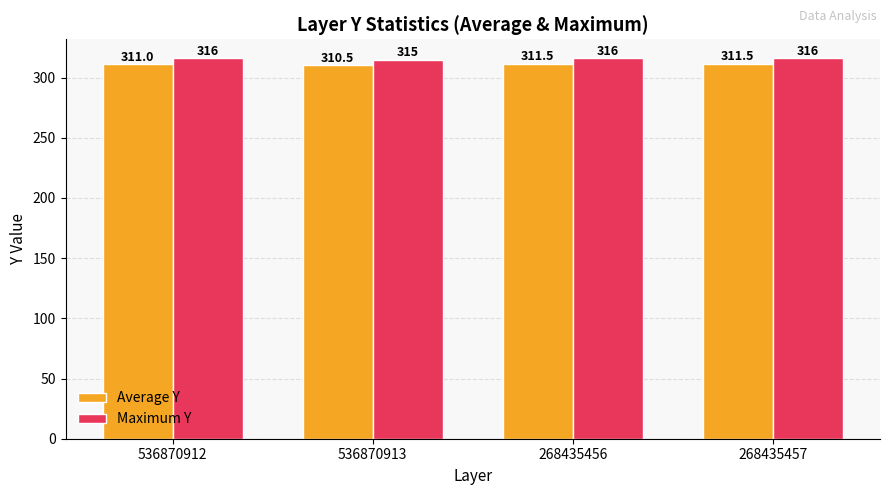

What are all the series names shown in the legend?

Average Y, Maximum Y